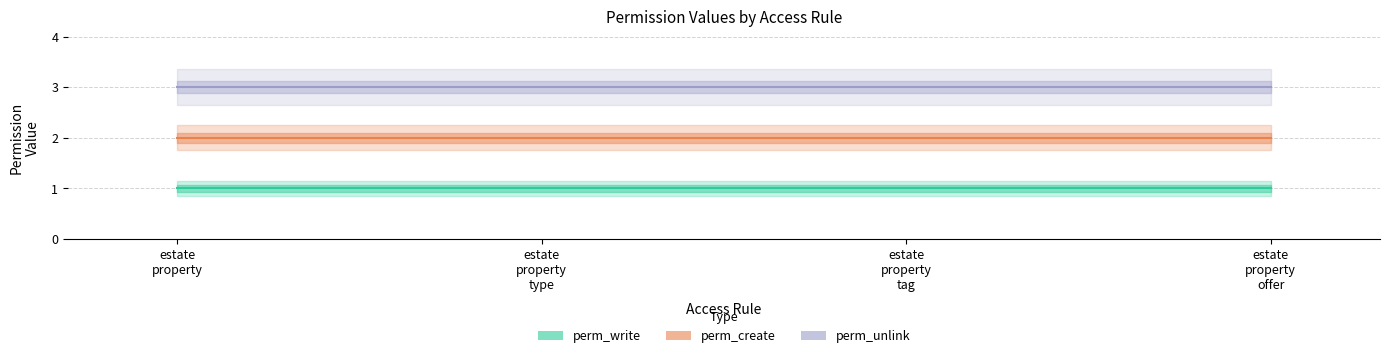

At how many categories does at least one series exceed 1?

4